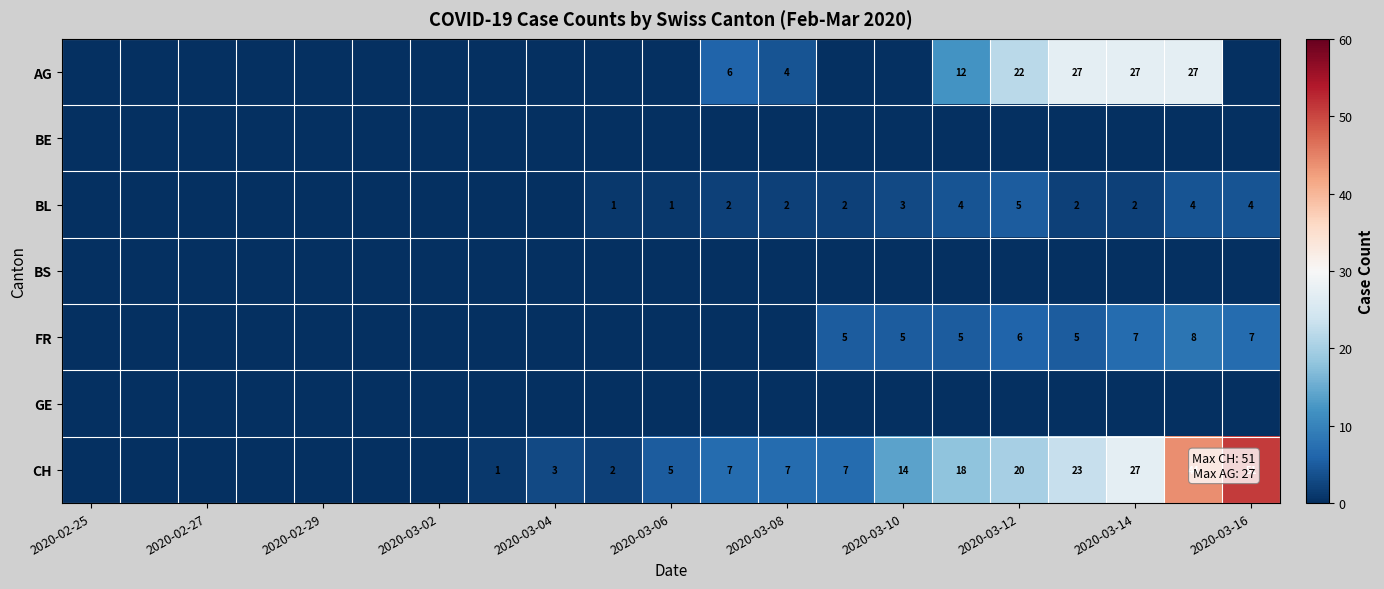

How many distinct data groups are displayed?

7